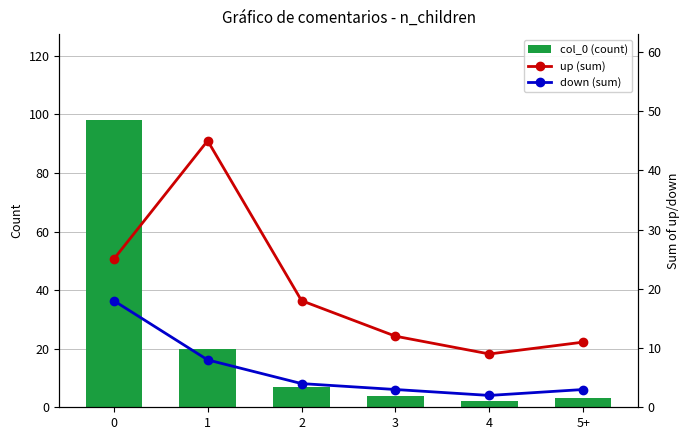

What is the value of the col_0 (count) bar at the 4th from the left?

4